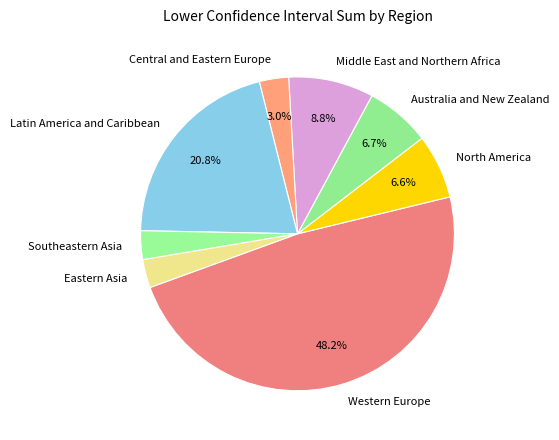

Is it true that Western Europe is 1% of the pie?

False